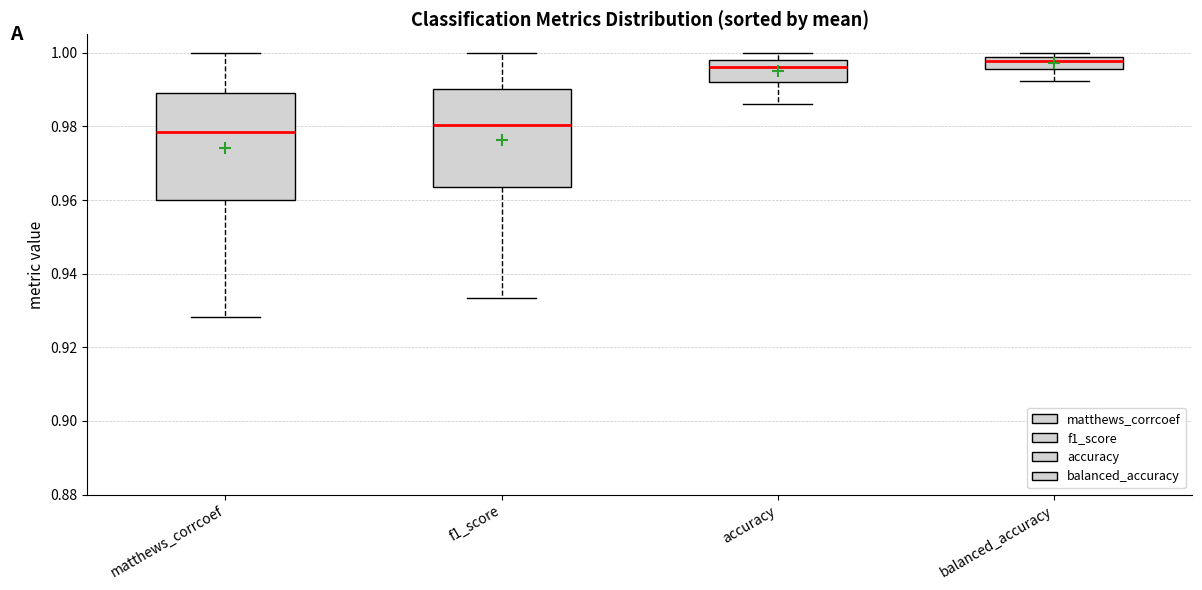

Comparing the boxes themselves (not the whiskers), which one is the tallest?

matthews_corrcoef